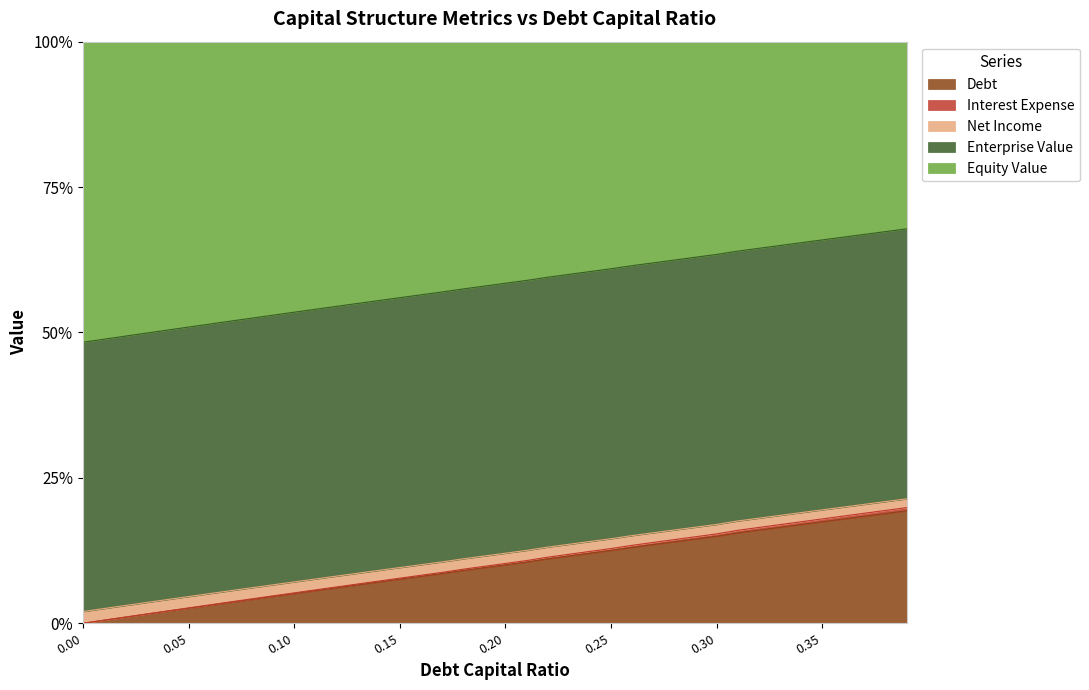

At how many categories does at least one series exceed 53?

30